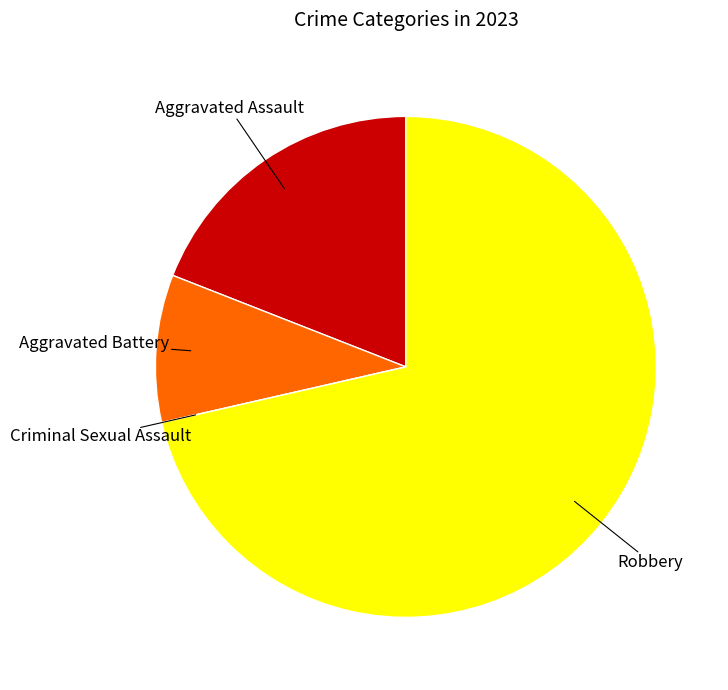

Is there a majority slice in this chart?

Yes